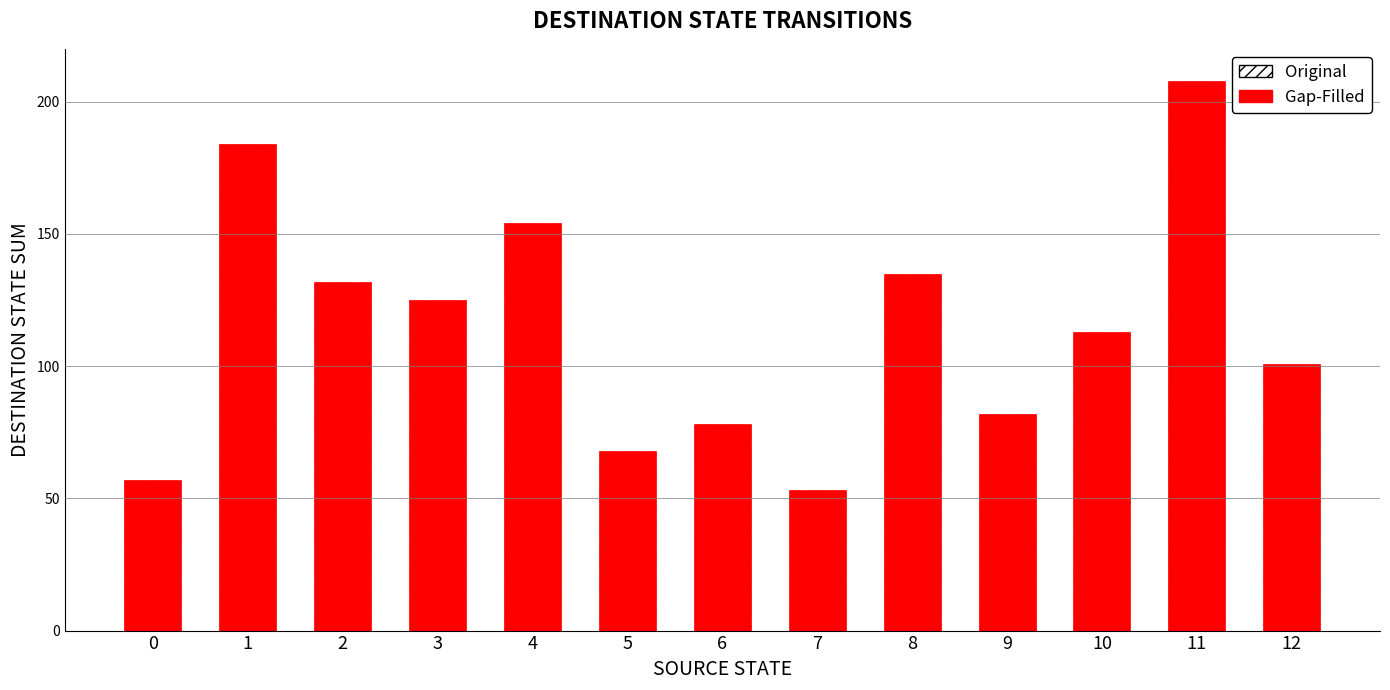

Reading right to left, extract all data points from this chart.

12=101	11=208	10=113	9=82	8=135	7=53	6=78	5=68	4=154	3=125	2=132	1=184	0=57